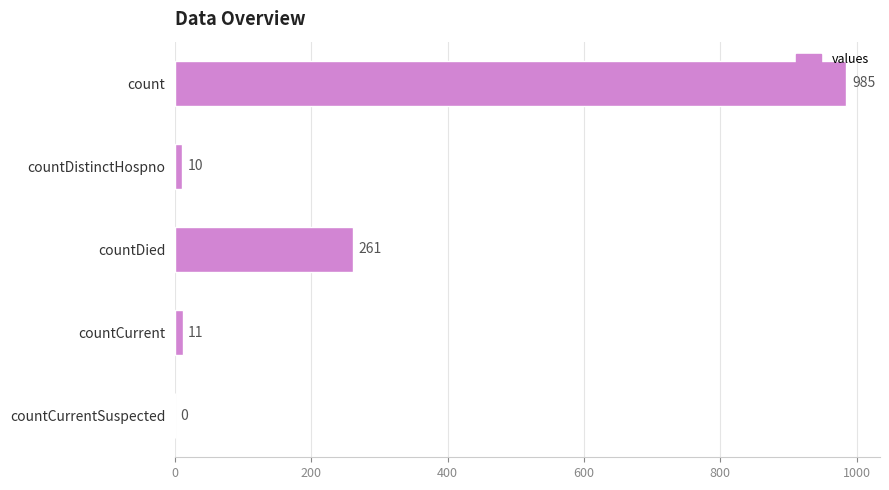

What is the sum of the values at countDistinctHospno and countDied?

271